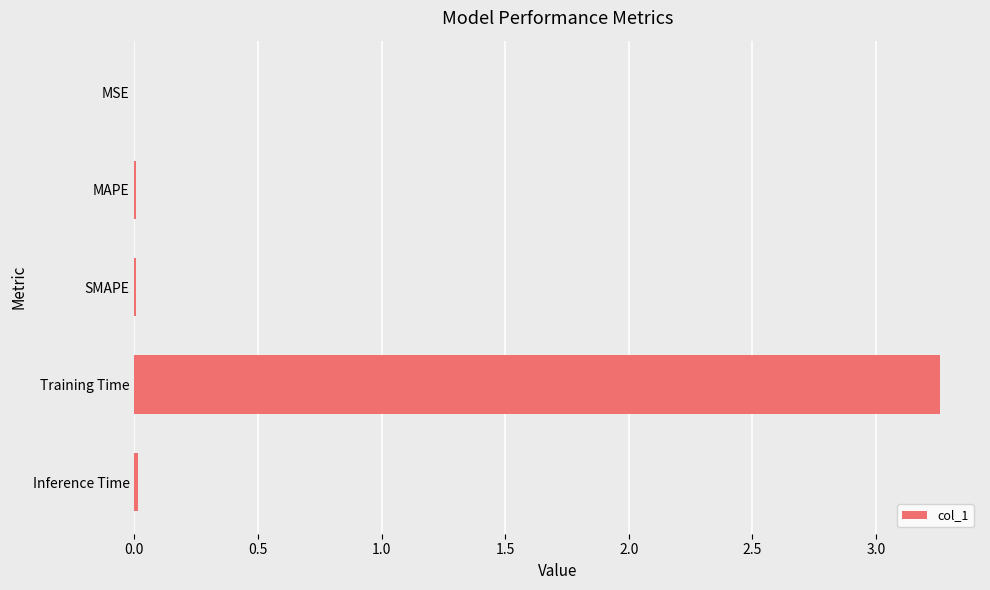

Which category has the highest value across all series?

Training Time